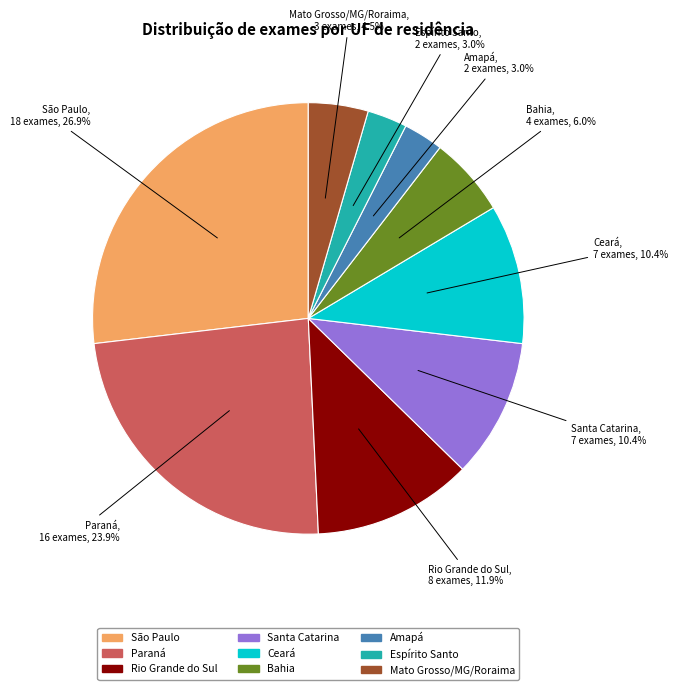

Is there any slice that represents more than half of the pie?

No